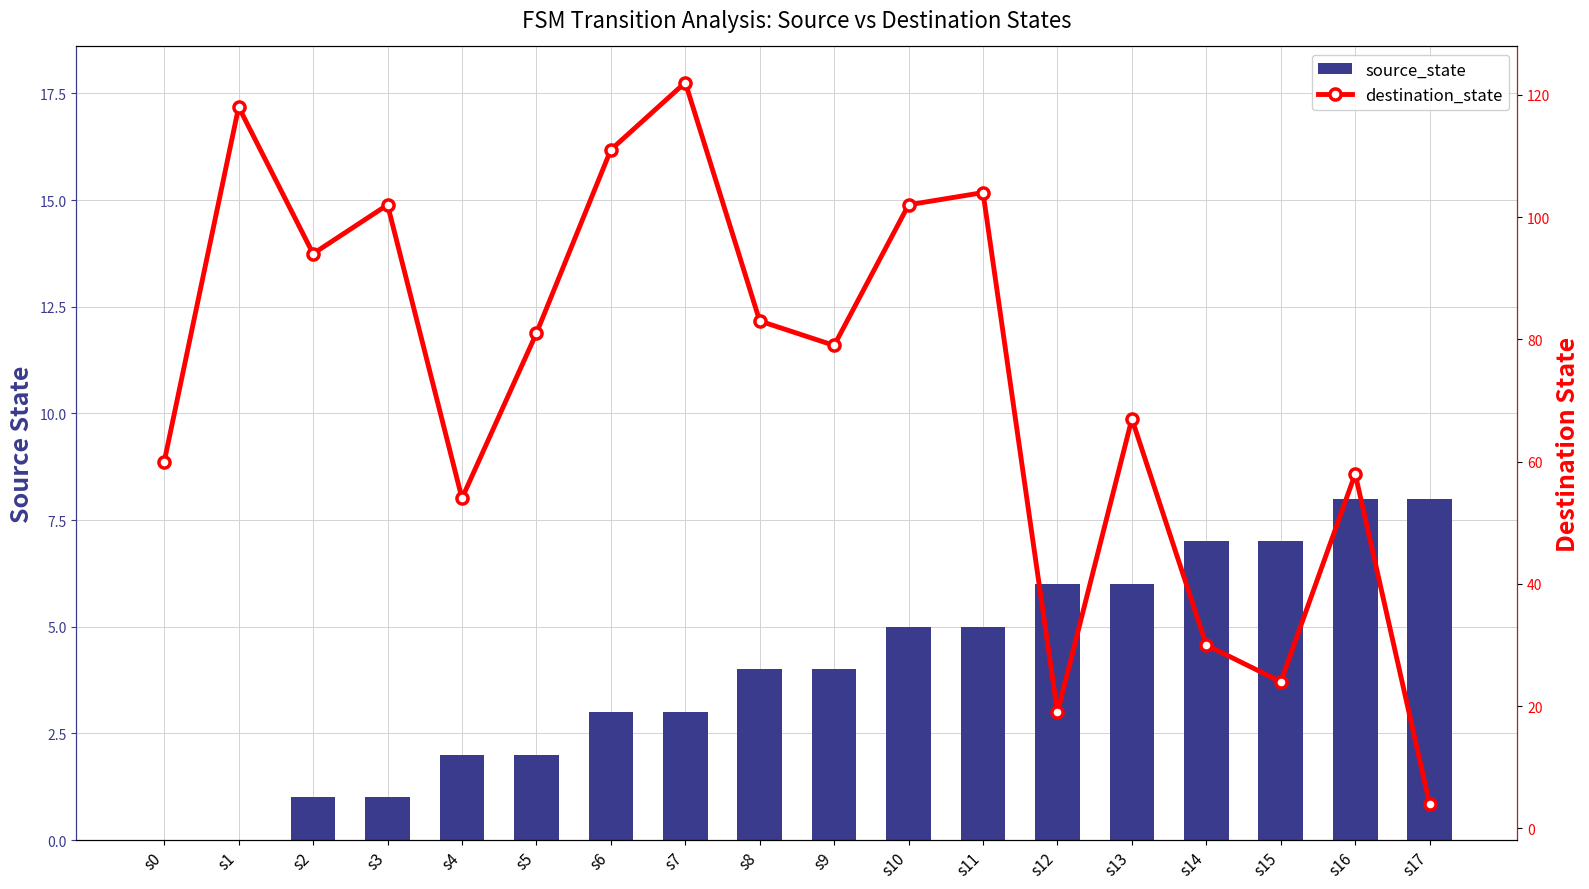

What are all the series names shown in the legend?

source_state, destination_state